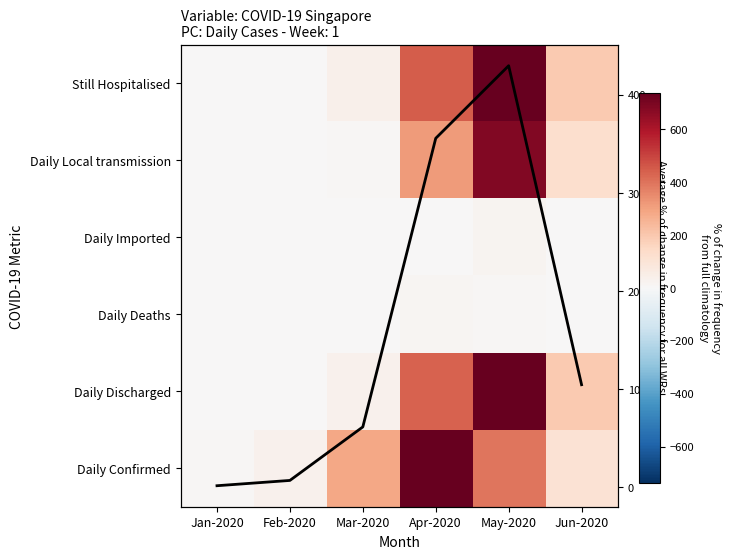

What is the approximate value of Still Hospitalised at Apr-2020?

447.2